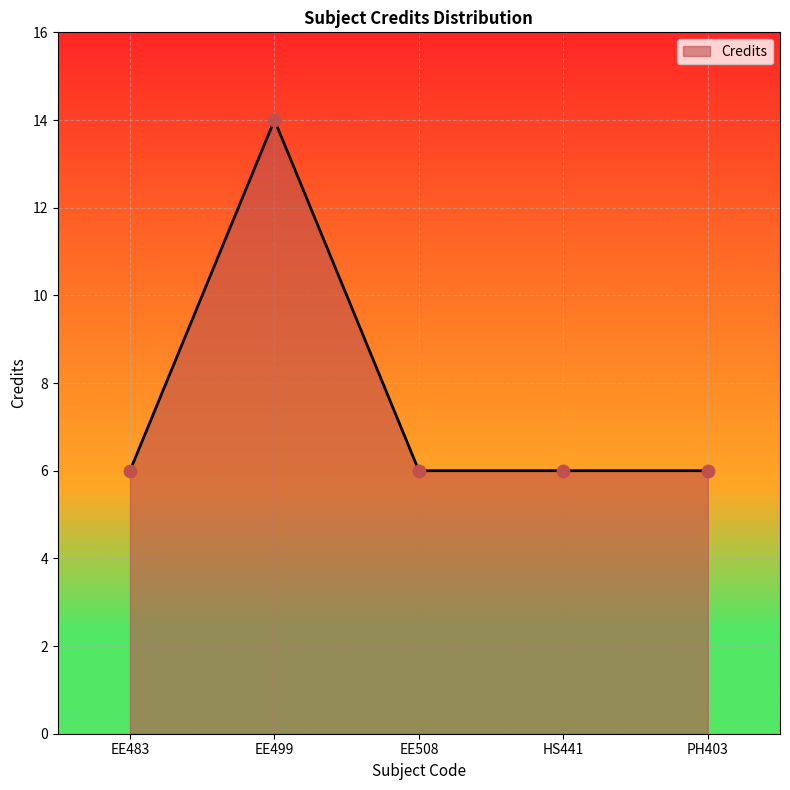

What is the change in value from EE499 to PH403?

-8